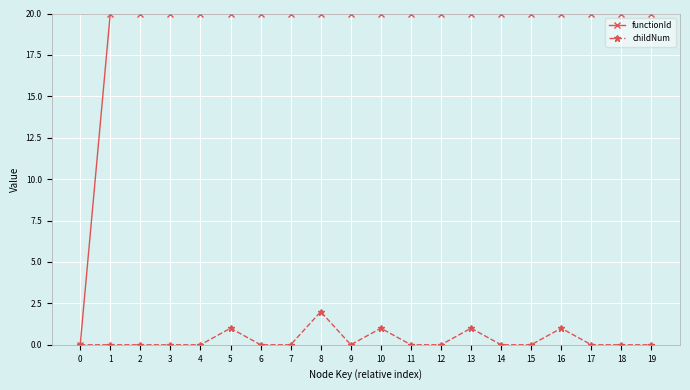

At which category is the sum across all series the highest?

8